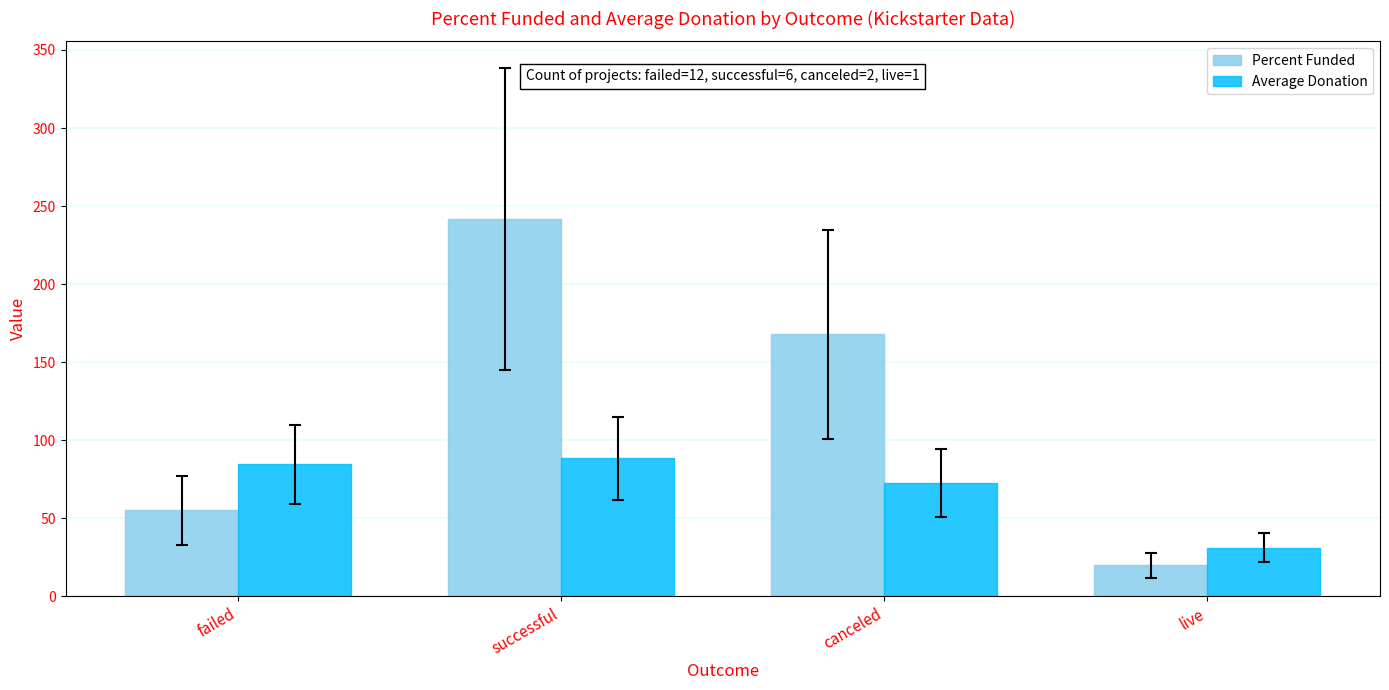

How many groups of bars are there?

4